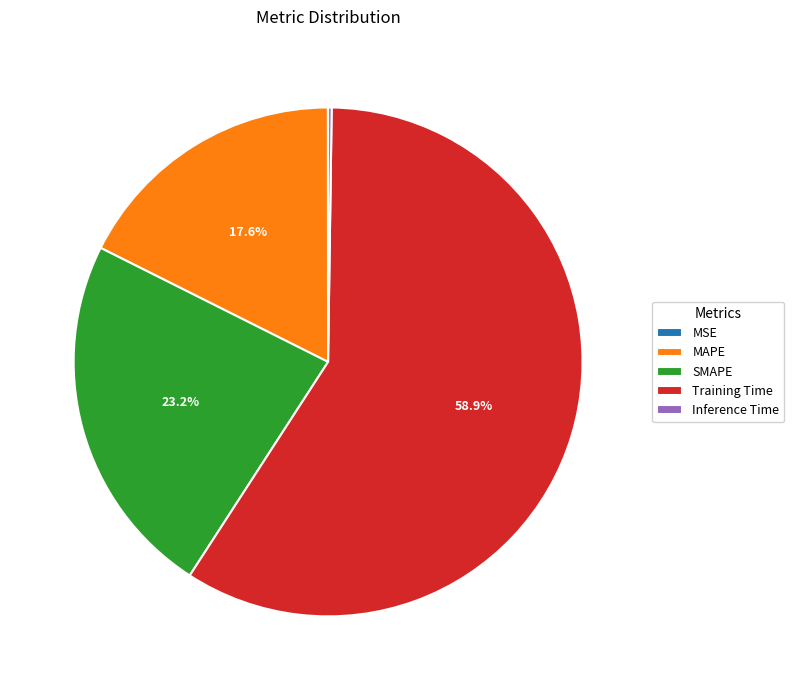

To the nearest percent, what portion does MAPE represent?

18%